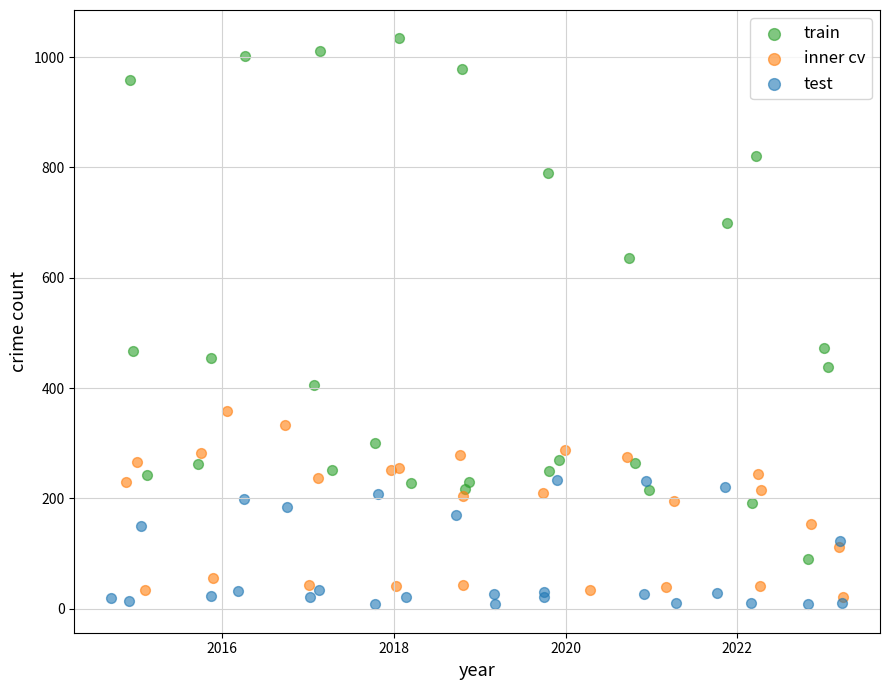

Which series has the widest spread of Y values?

train